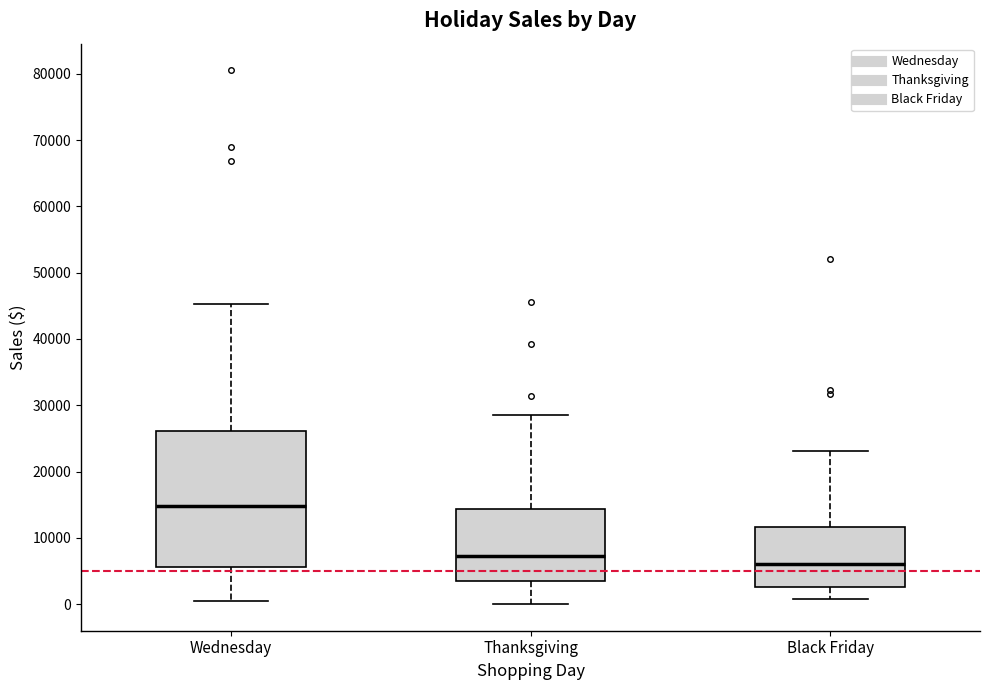

Which box's median line is the lowest?

Black Friday